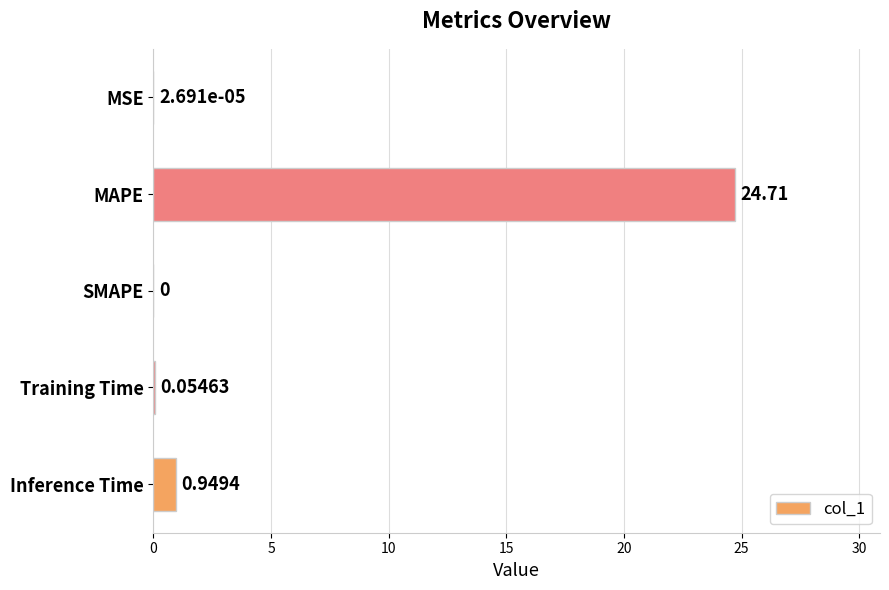

At which category does the chart reach its peak across all series?

MAPE